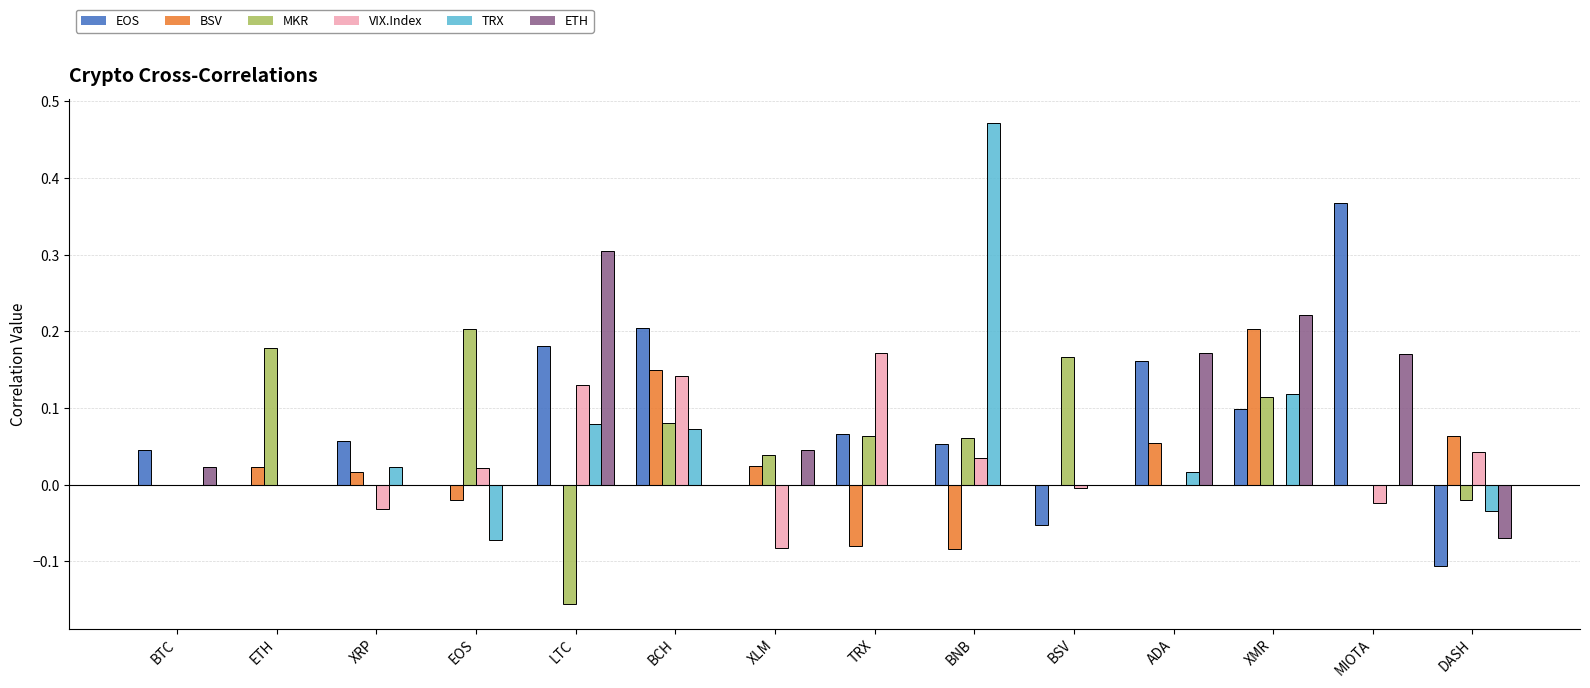

At which category is the sum across all series the highest?

XMR